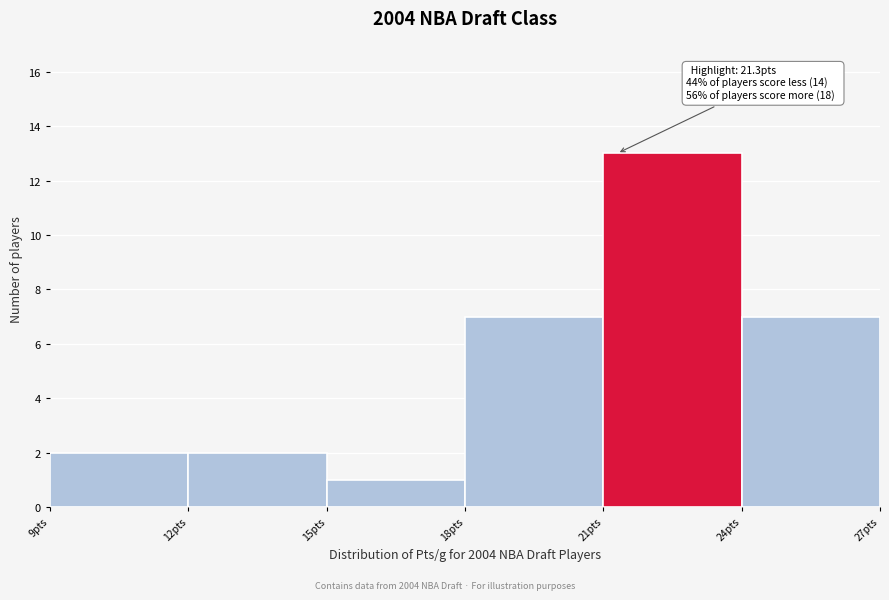

Which range on the x-axis has the tallest bar?

21 to 24